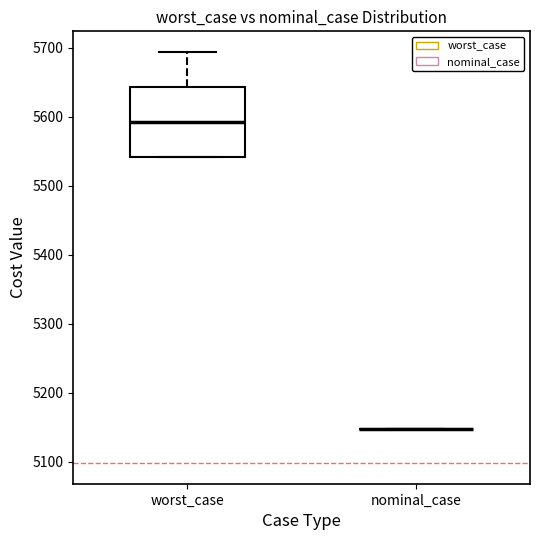

Reading left to right, read every box against the y-axis: the position of its median line, the range the box covers, and the ends of its whiskers. The values are not printed on the chart, so give them approximately, as read against the axis.

worst_case: median 5590, box 5540 to 5640, whiskers 5540 to 5690
nominal_case: box collapsed to a line at 5150, whiskers 5150 to 5150